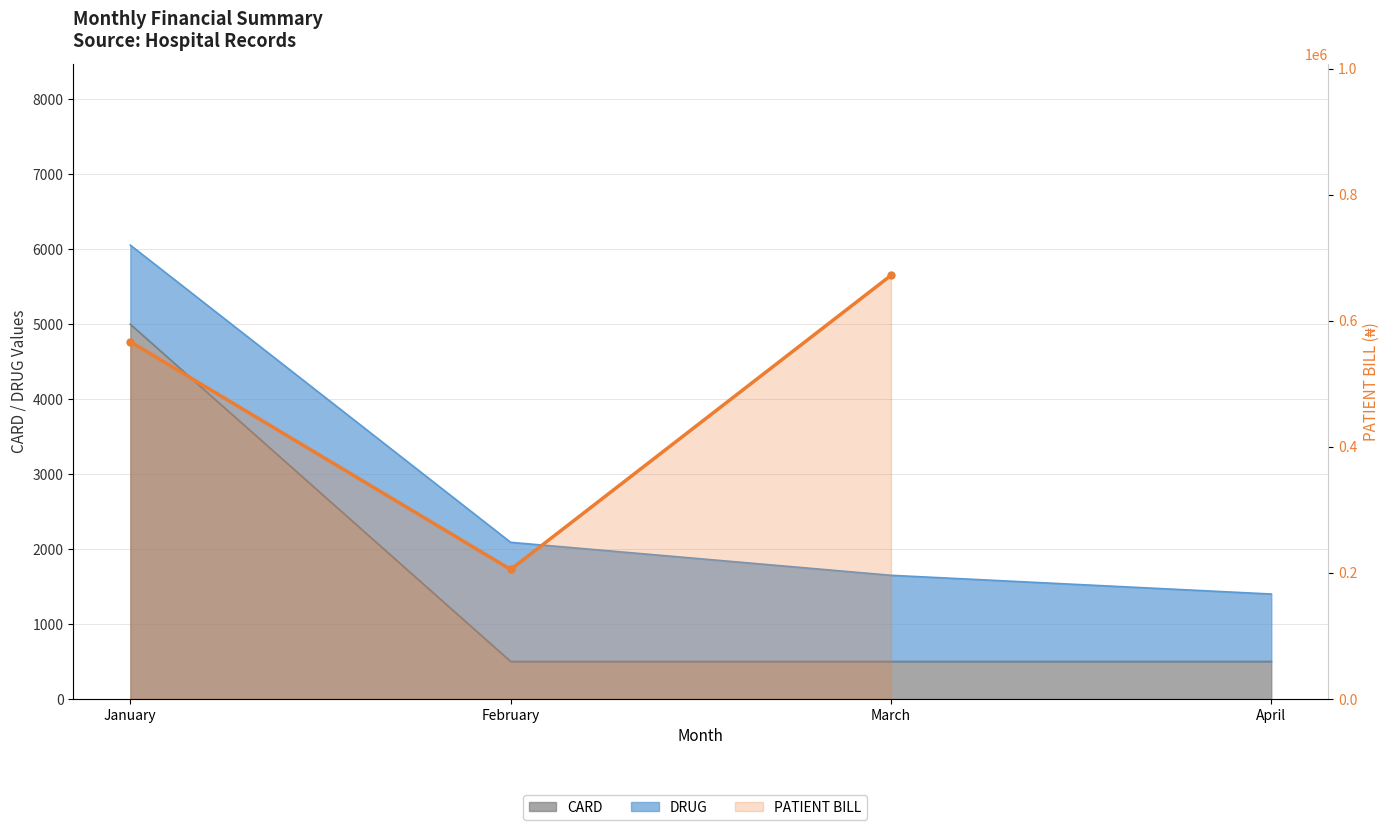

What is the difference between the maximum and minimum values?

466800.0